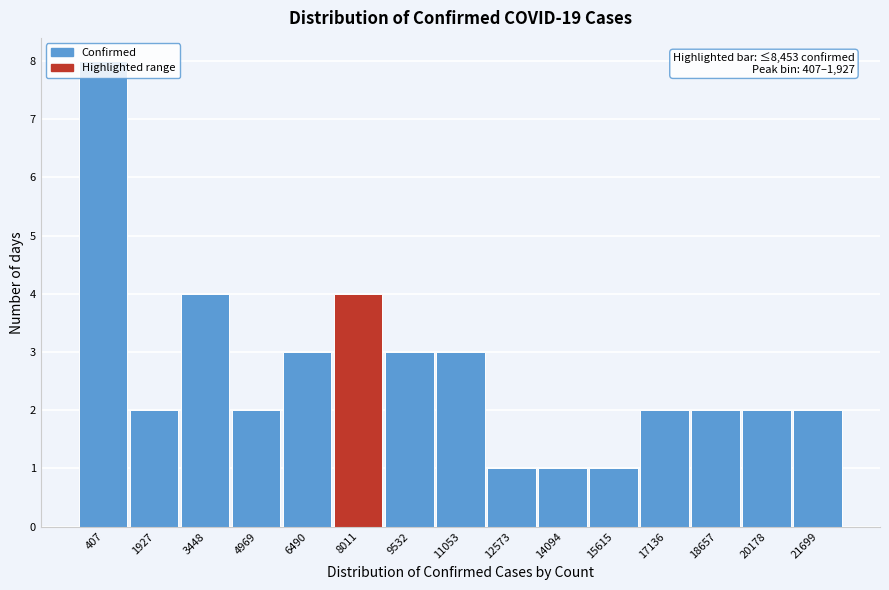

What is the value of the 11th bar from the left?

1